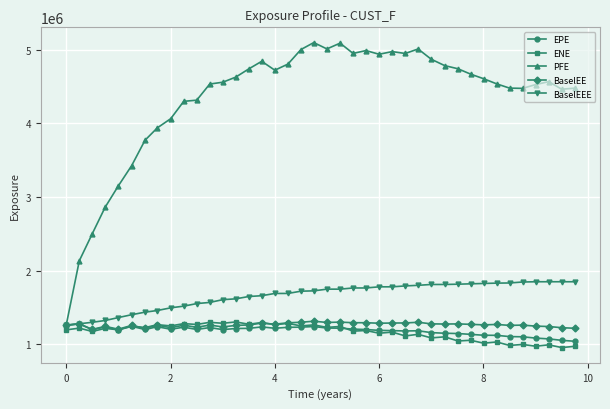

Which series has the largest total across all categories?

PFE